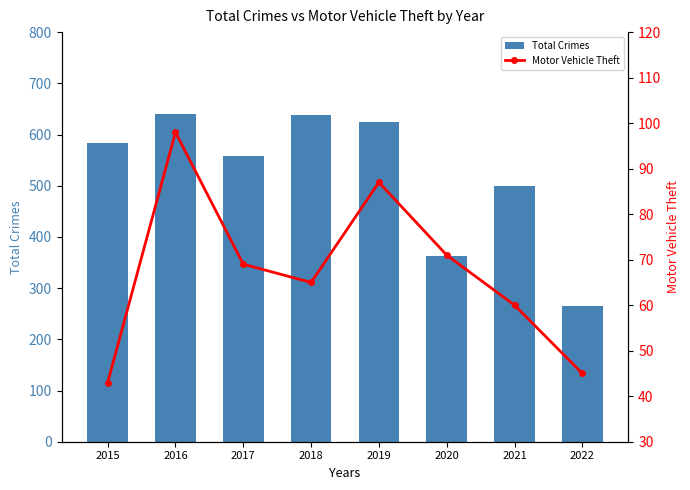

Reading left to right, what are all the values shown in this chart?

Total Crimes: 584	641	558	639	625	362	500	265
Motor Vehicle Theft: 43	98	69	65	87	71	60	45